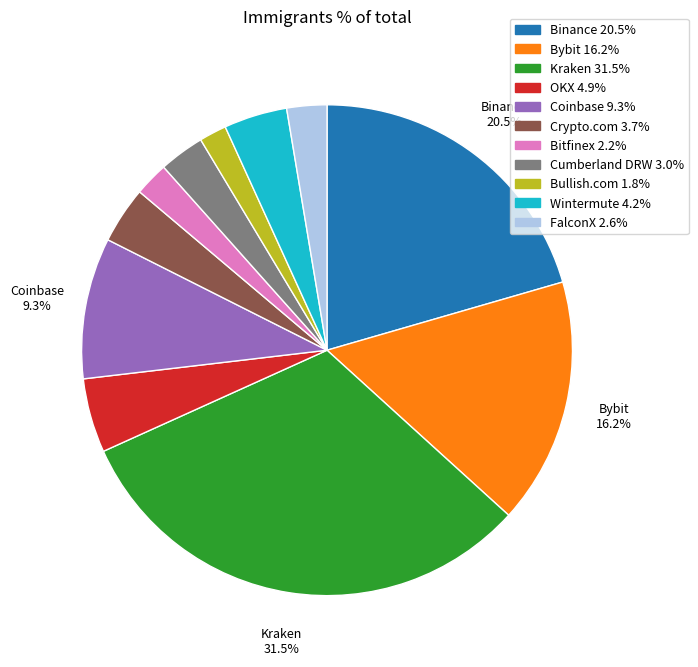

What is the ratio of the value at FalconX to the value at Cumberland DRW?

0.9